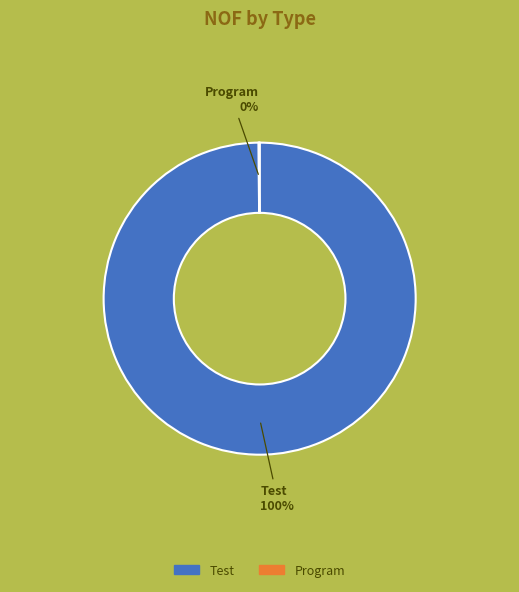

What is the majority slice?

Test